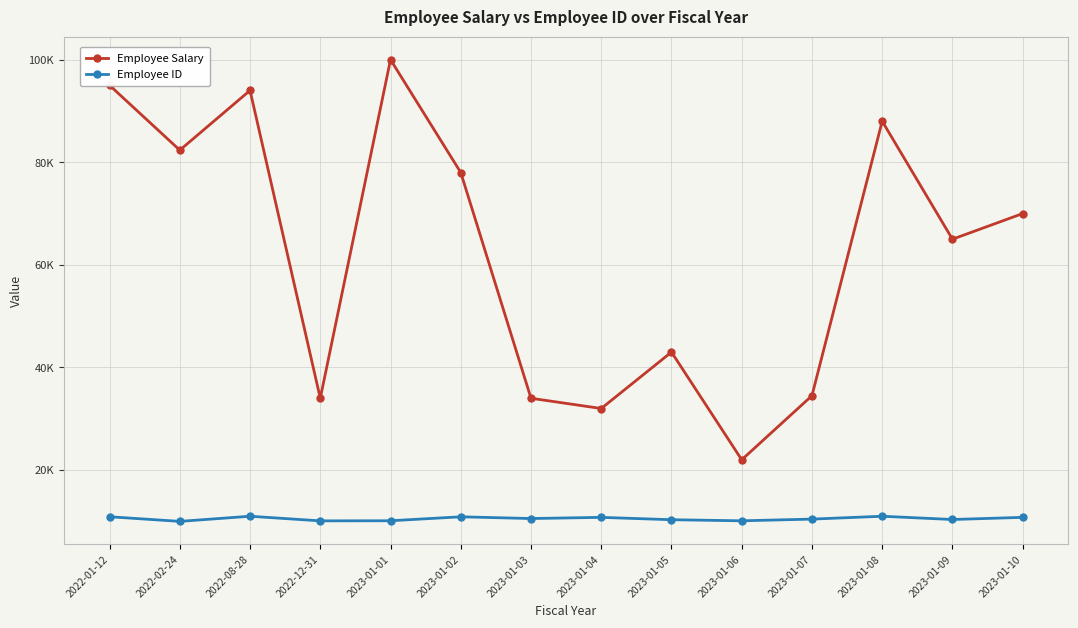

What is the label of the 14th point from the right?

2022-01-12